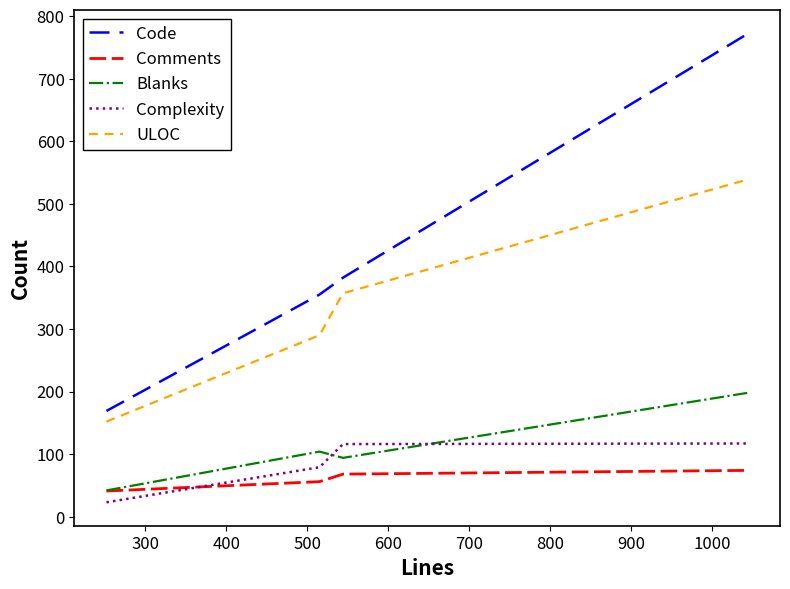

At how many categories does at least one series exceed 95?

4